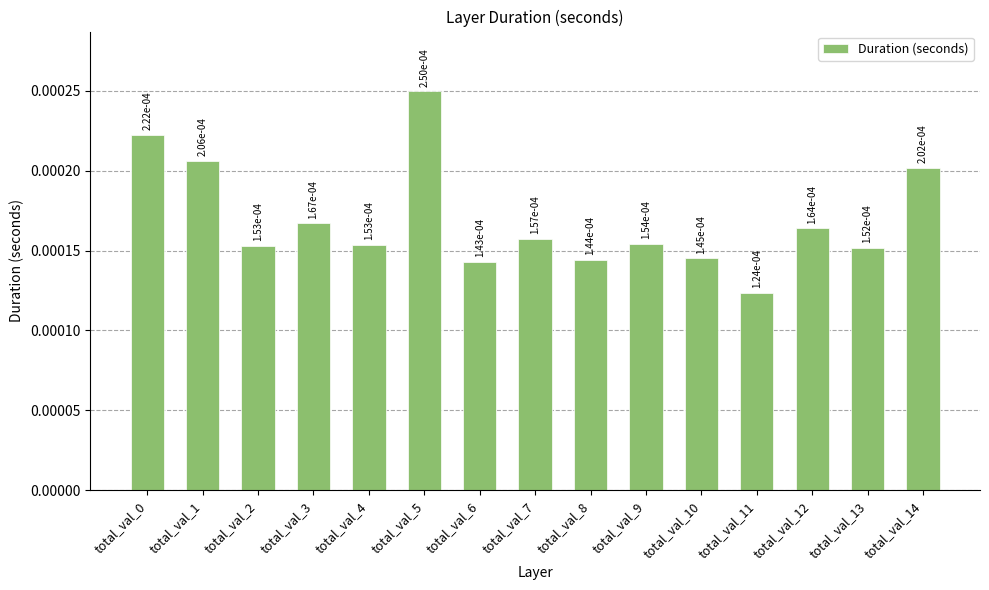

How many values are between 0 and 1?

15